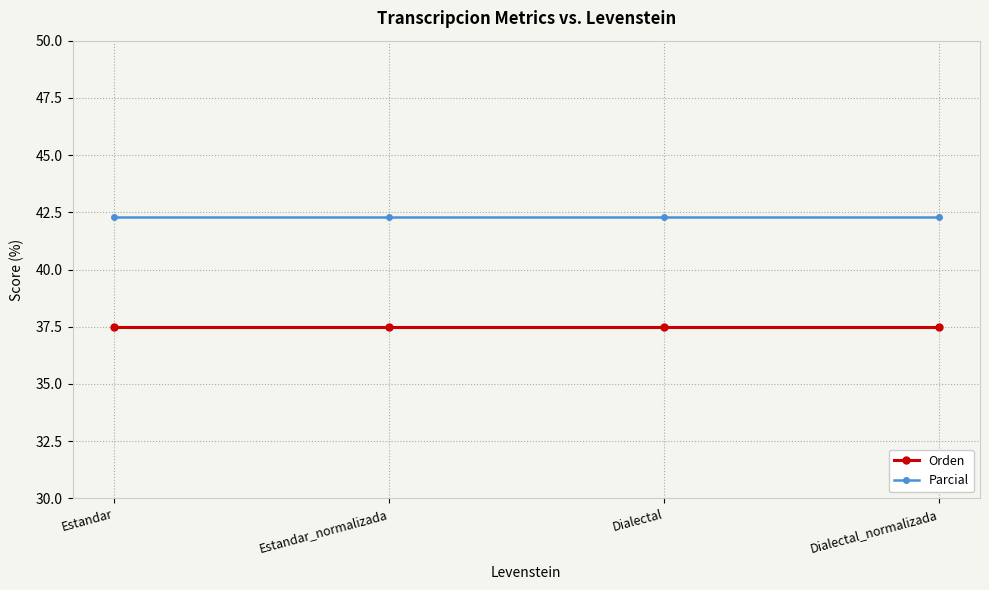

What is the label of the 3rd point from the left?

Dialectal